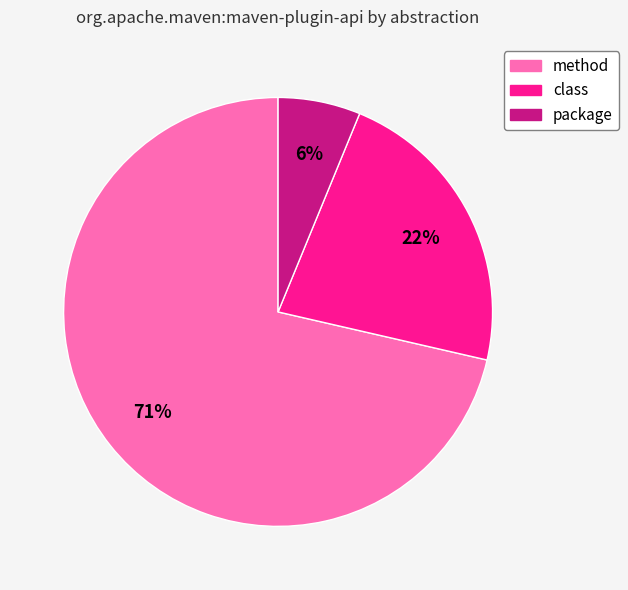

Does any single category account for the majority?

Yes